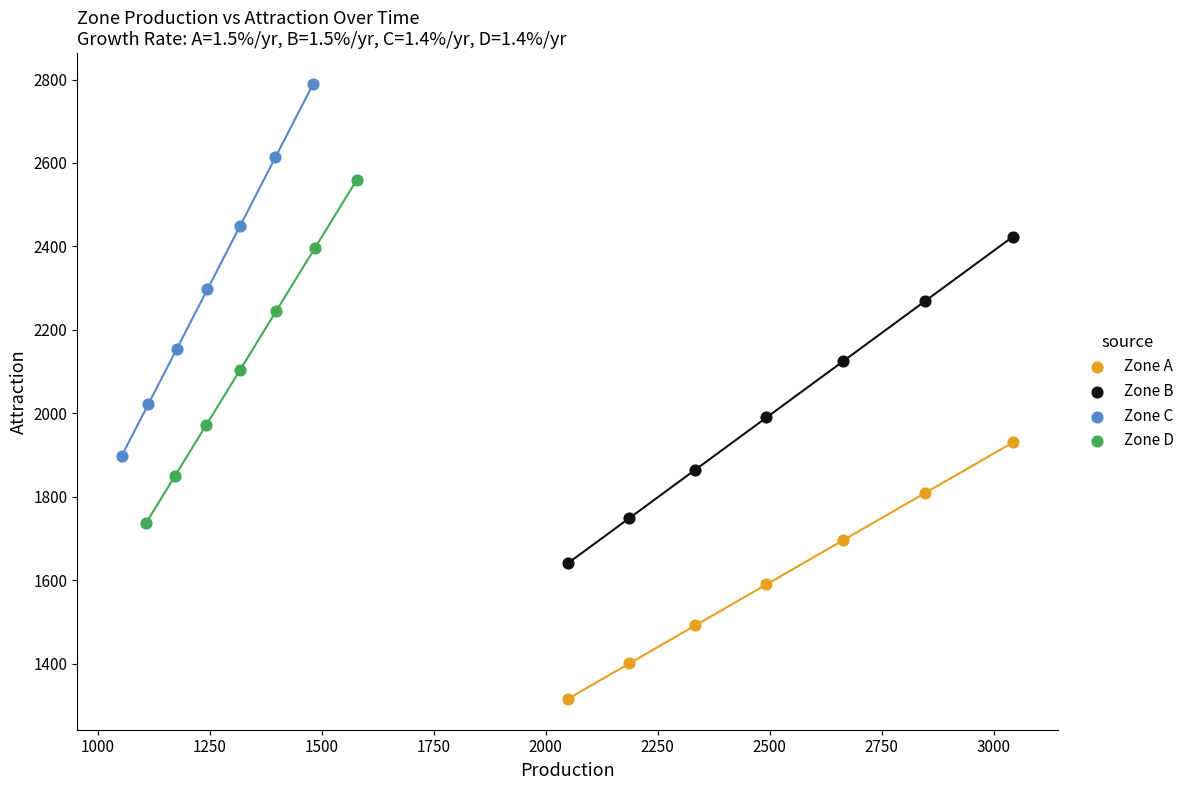

Which series contains the lowest Y value?

Zone A